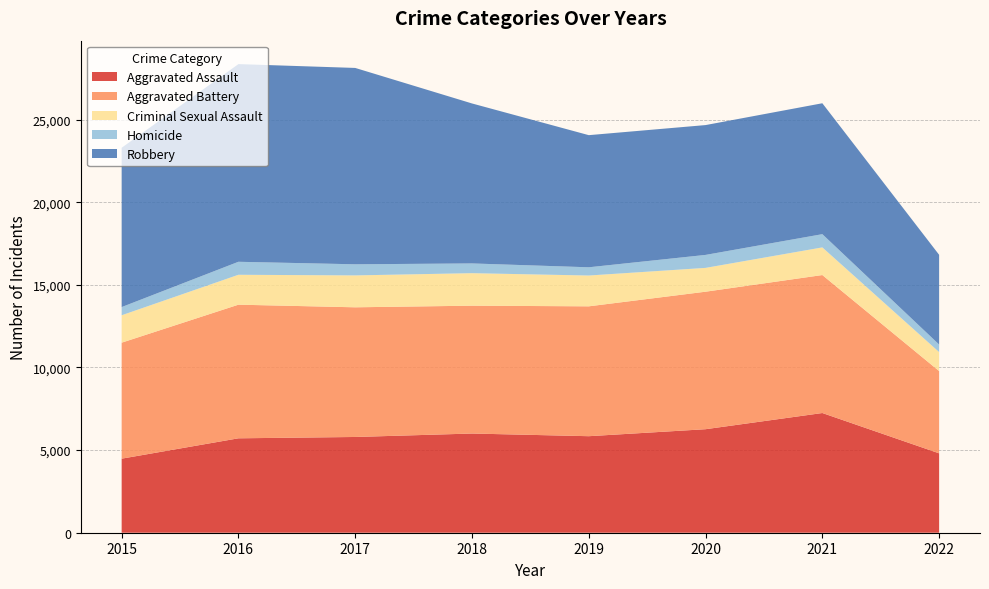

Reading right to left, what are all the values shown in this chart?

Aggravated Assault: 4803	7242	6263	5840	6001	5793	5712	4480
Aggravated Battery: 4978	8348	8319	7857	7735	7845	8085	7018
Criminal Sexual Assault: 1148	1672	1441	1864	1967	1930	1809	1658
Homicide: 457	801	785	498	589	672	786	496
Robbery: 5428	7920	7855	7994	9679	11880	11960	9638